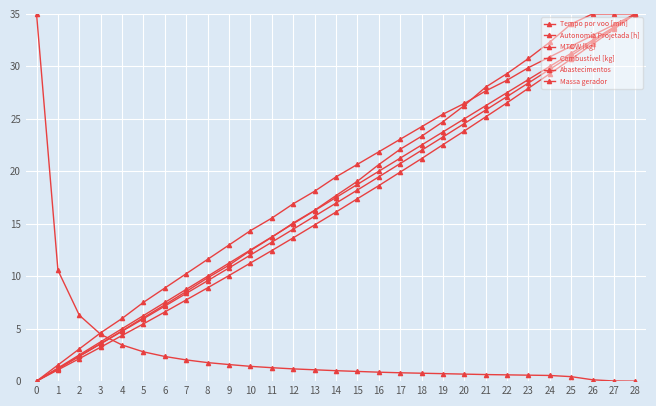

What is the greatest value displayed?

35.0